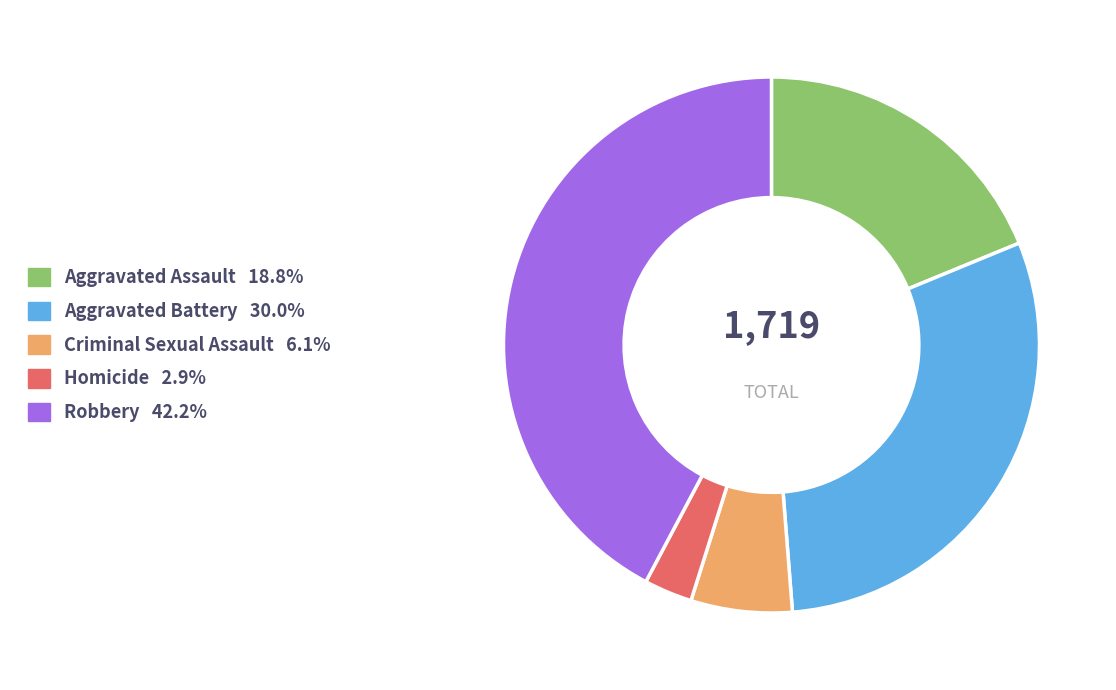

Combined, do Aggravated Assault and Criminal Sexual Assault account for over 50%?

No